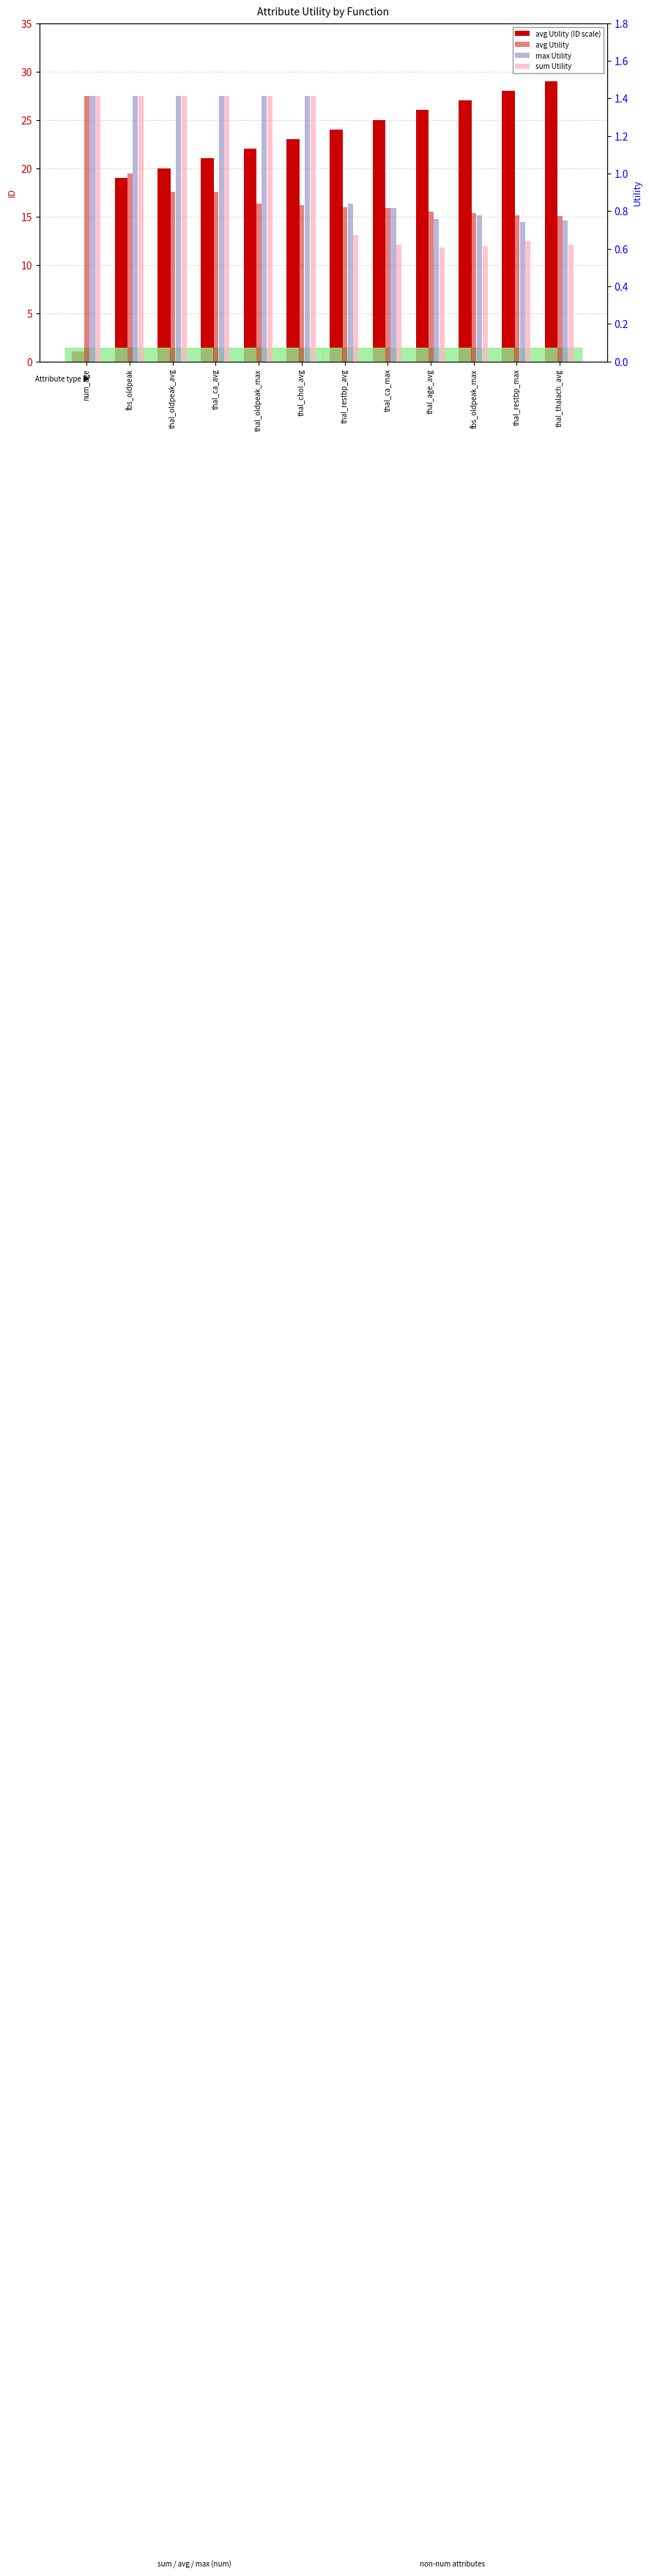

What is the difference between the avg Utility (ID scale) values at thal_thalach_avg and thal_ca_max?

4.0